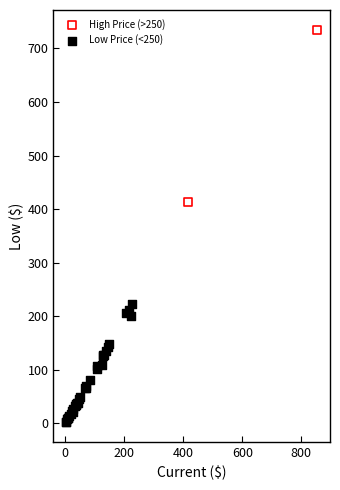

What are all the series names shown in the legend?

High Price (>250), Low Price (<250)